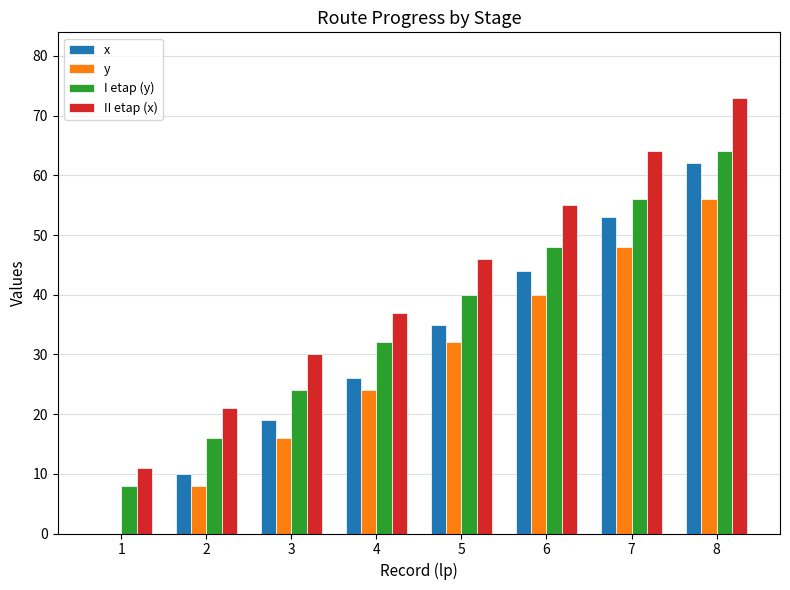

At which label is y closest to 28?

4